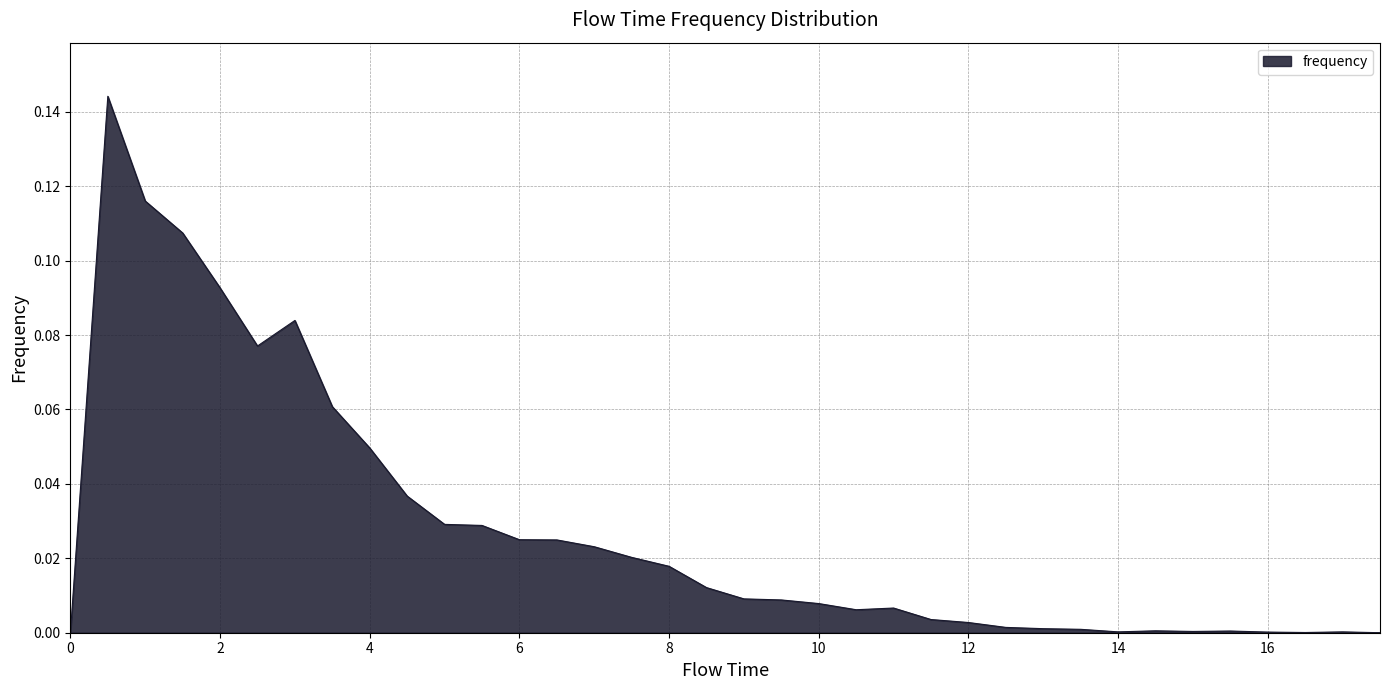

How many points are lower than both their immediate neighbors (excluding endpoints)?

5